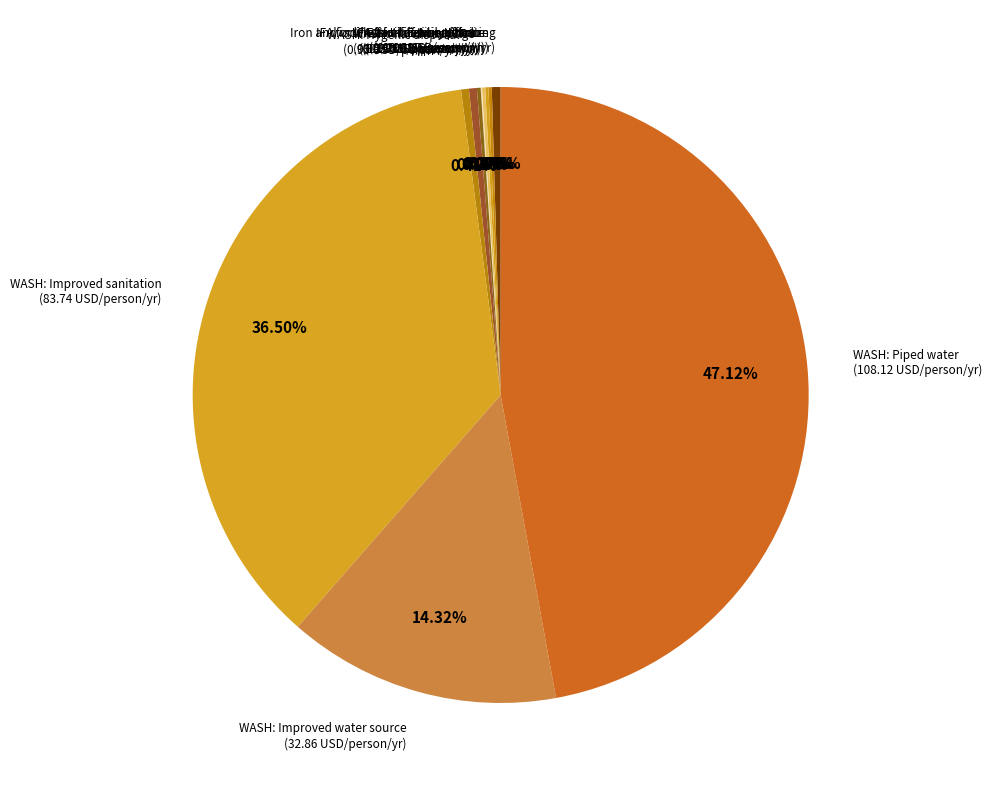

Is the sum of WASH: Improved water source and WASH: Piped water greater than half?

Yes